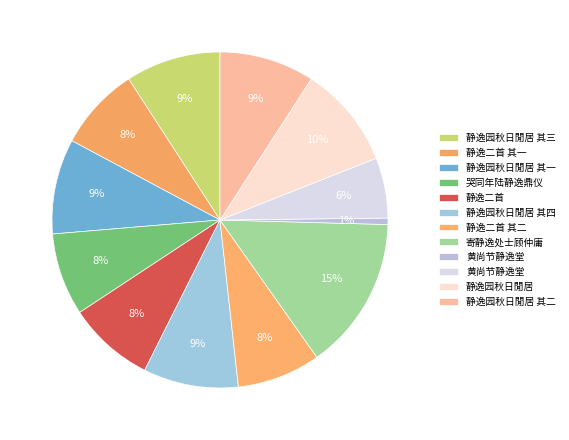

Count the number of slices in the pie.

12